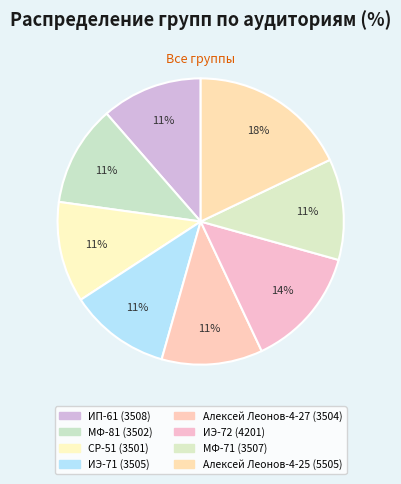

To the nearest percent, what percentage of the pie is ИП-61?

11%